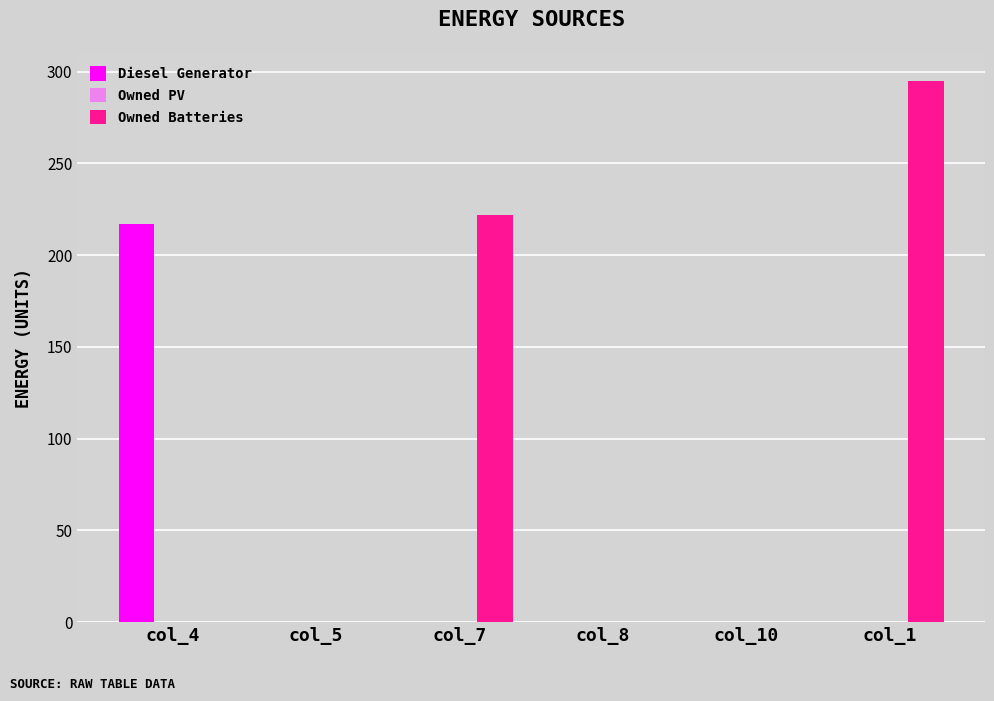

Reading left to right, extract all data points from this chart.

Diesel Generator: col_4=217	col_5=0	col_7=0	col_8=0	col_10=0	col_1=0
Owned Batteries: col_4=0	col_5=0	col_7=222	col_8=0	col_10=0	col_1=295